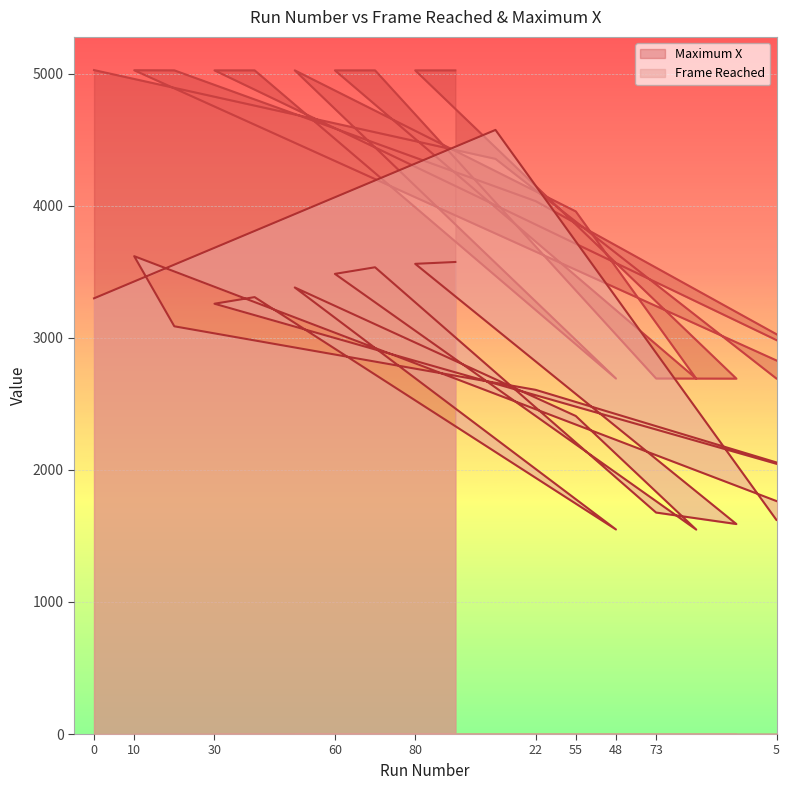

Is it true that Maximum X equals 5027 at 0?

True